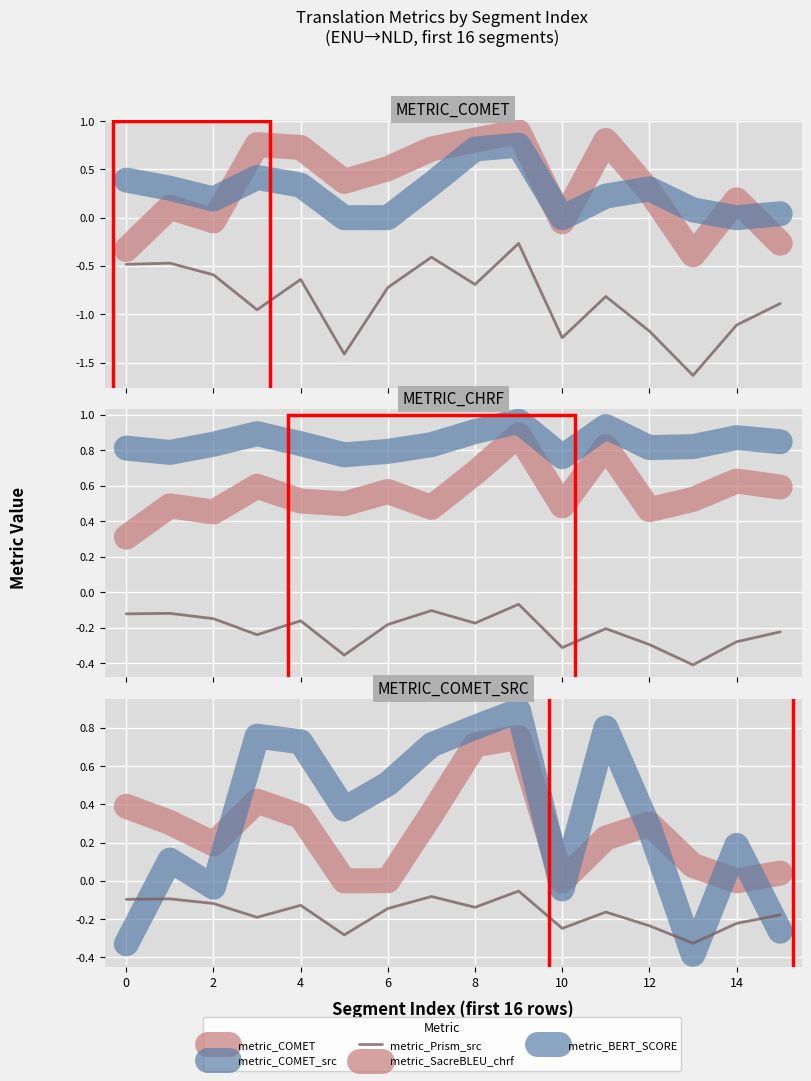

At which label is metric_COMET_src closest to 0?

10